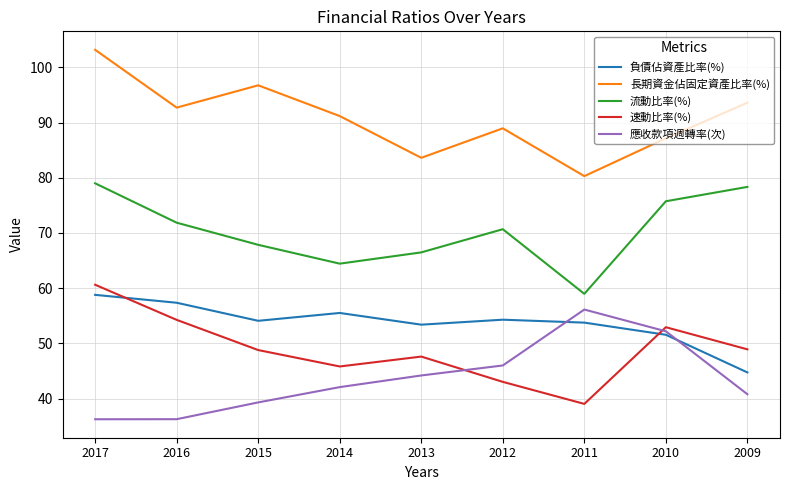

The 應收款項週轉率(次) series shows 56.1 at 2011. True or false?

True